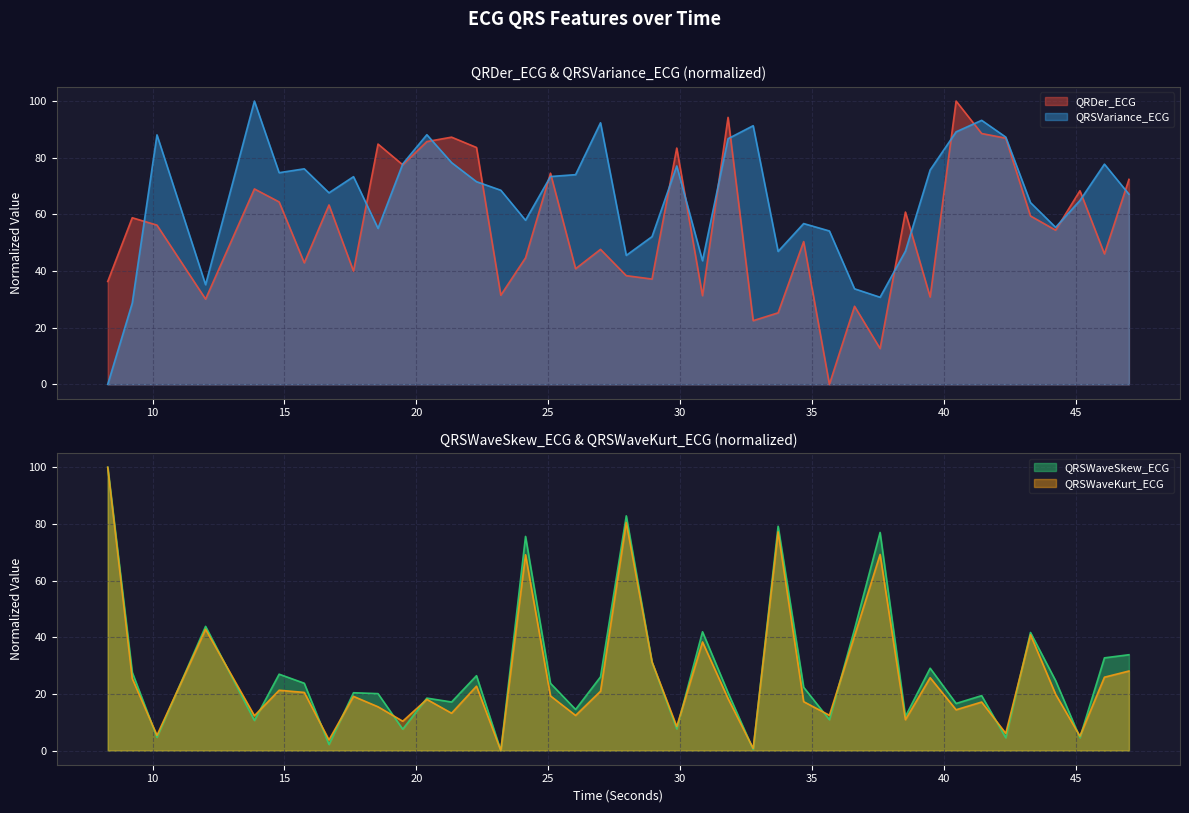

At which category does the chart reach its minimum across all series?

35.6640625